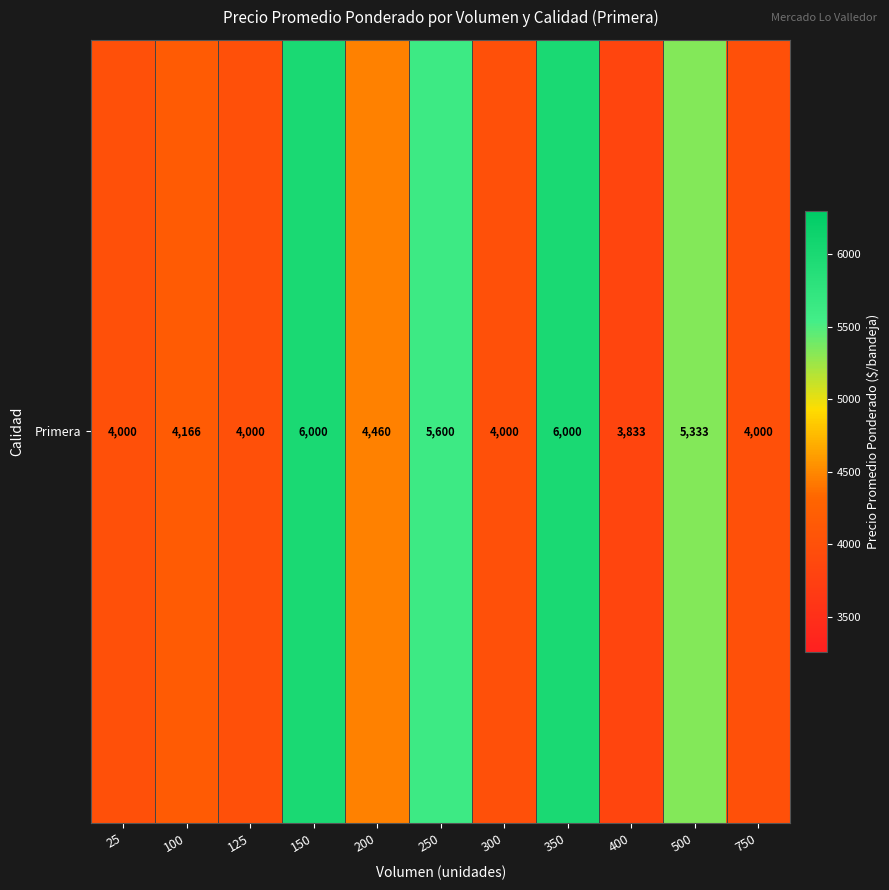

At which label is the value closest to 4916?

500